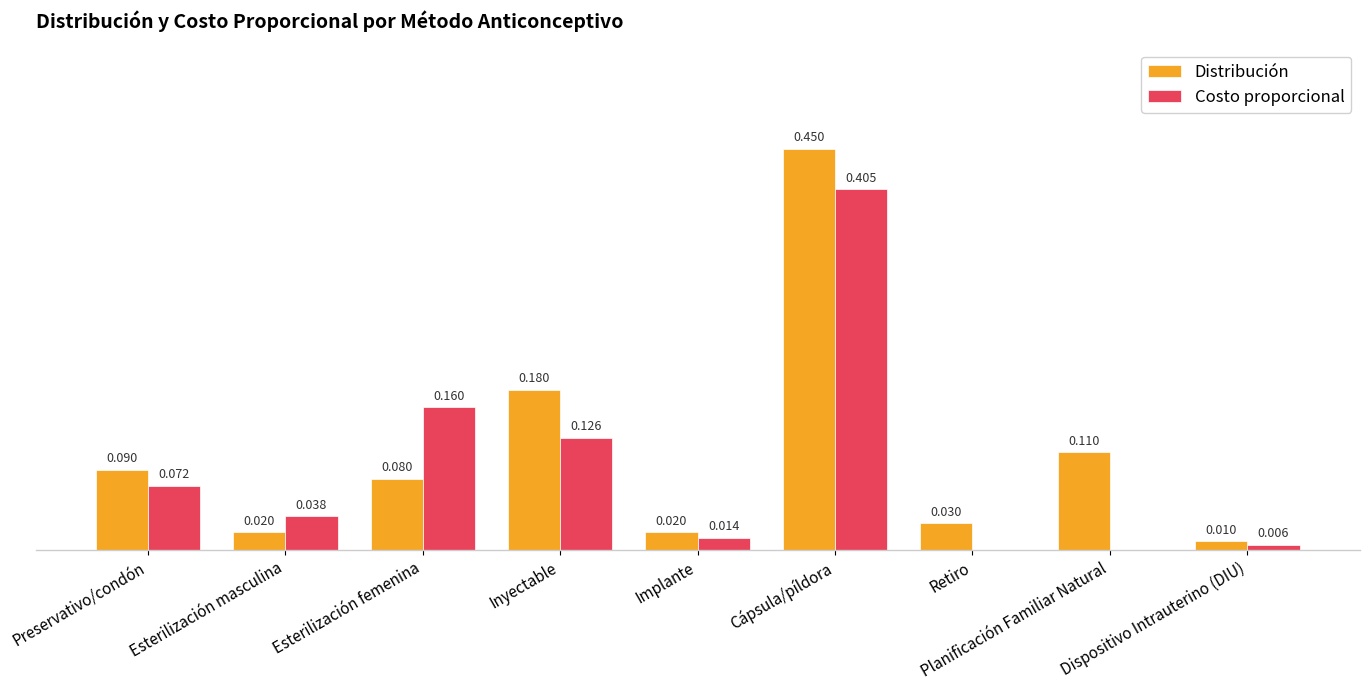

At which category does the chart reach its peak across all series?

Cápsula/píldora